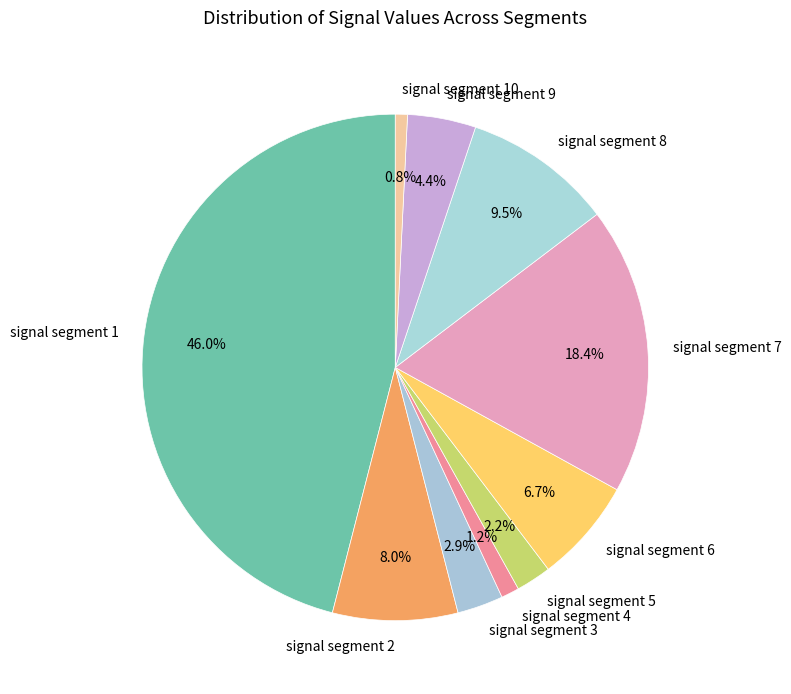

Which slice is the largest?

signal segment 1